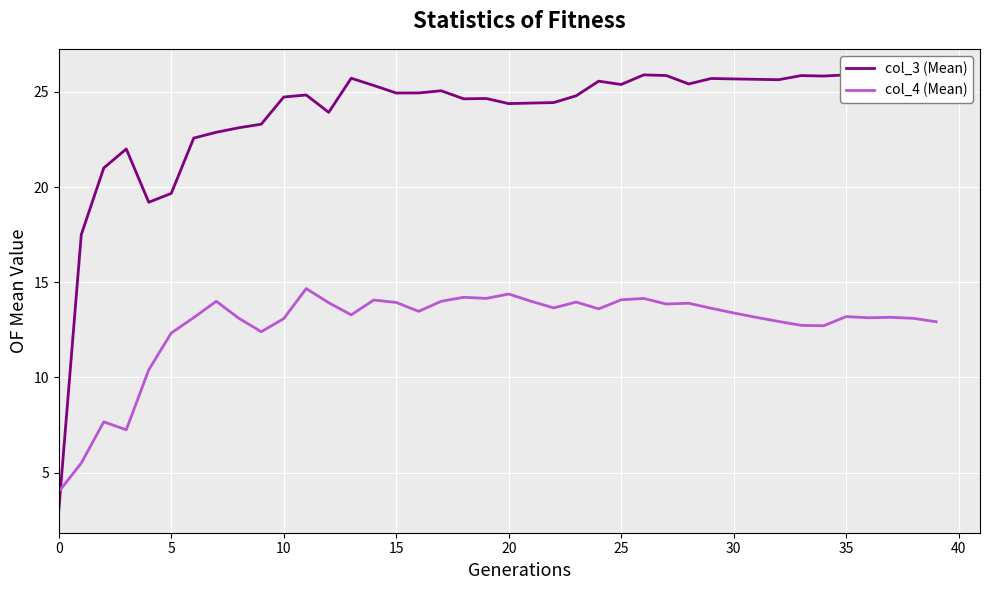

What is the difference between the col_3 (Mean) values at 31 and 39?

0.4